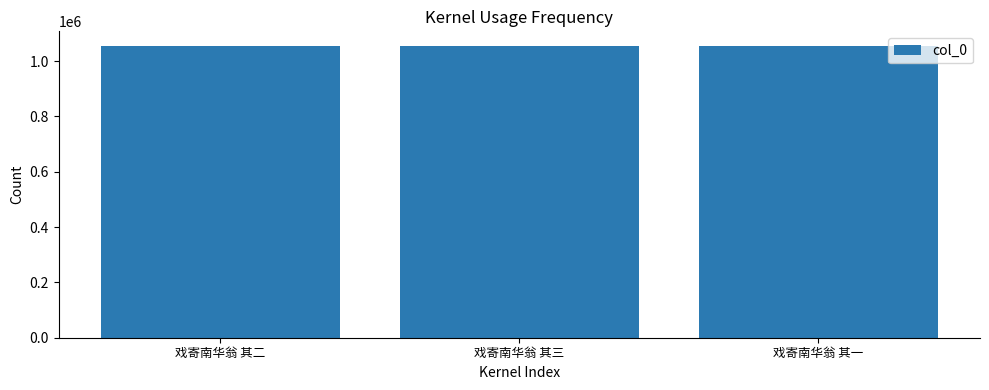

Count the number of categories in the chart.

3